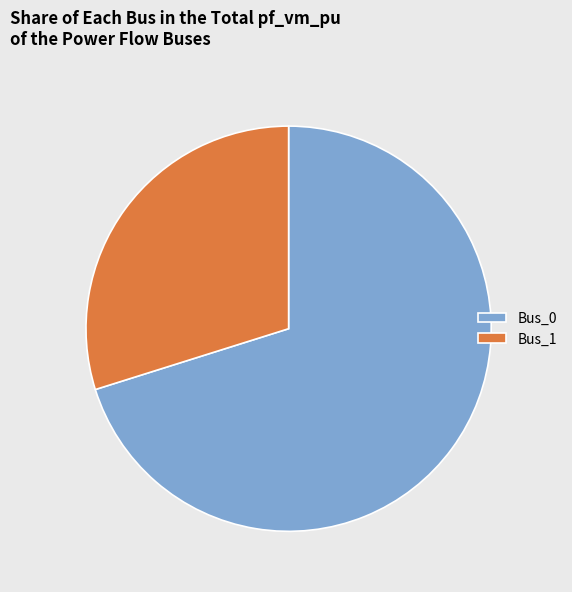

Which category has the biggest portion of the pie?

Bus_0